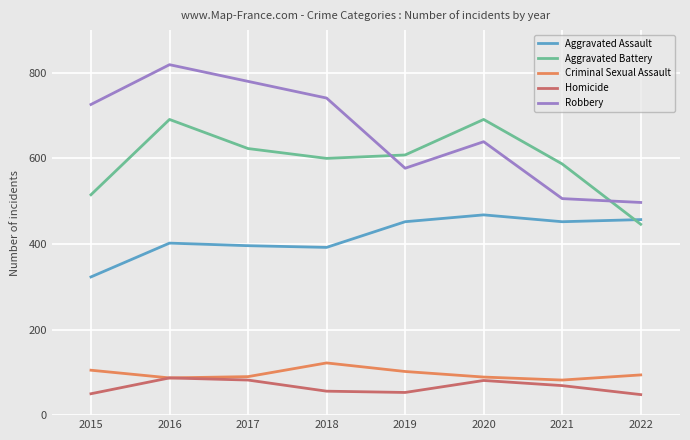

At which category is the sum across all series the highest?

2016